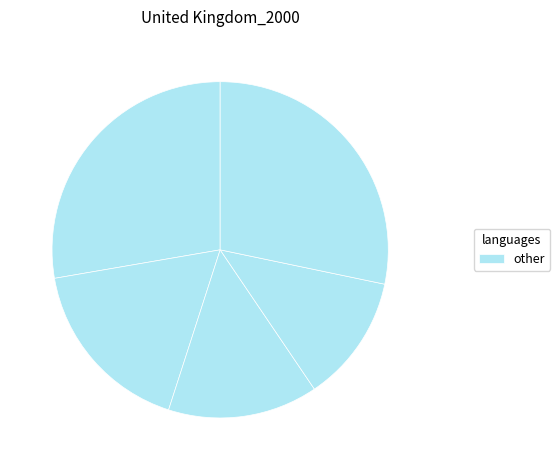

Count the number of slices in the pie.

5